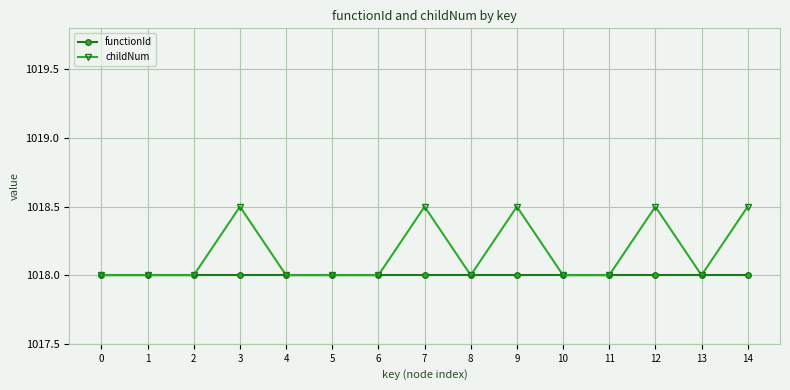

What is the maximum value for childNum?

1018.5